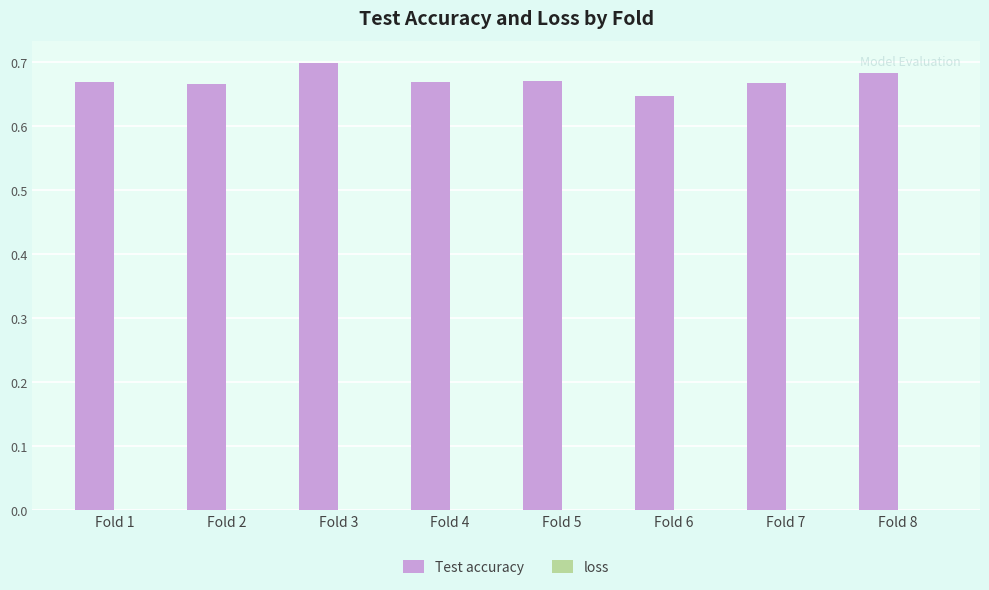

Are the bars horizontal?

No